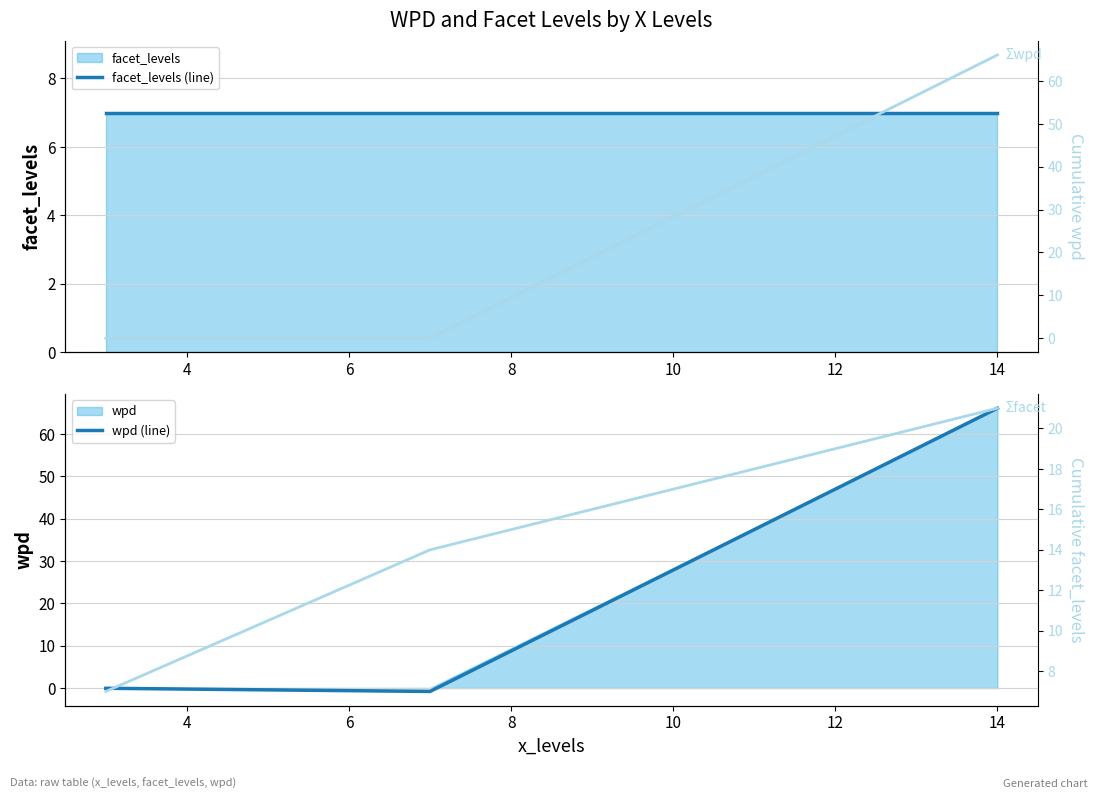

Which series has the largest total across all categories?

Σwpd